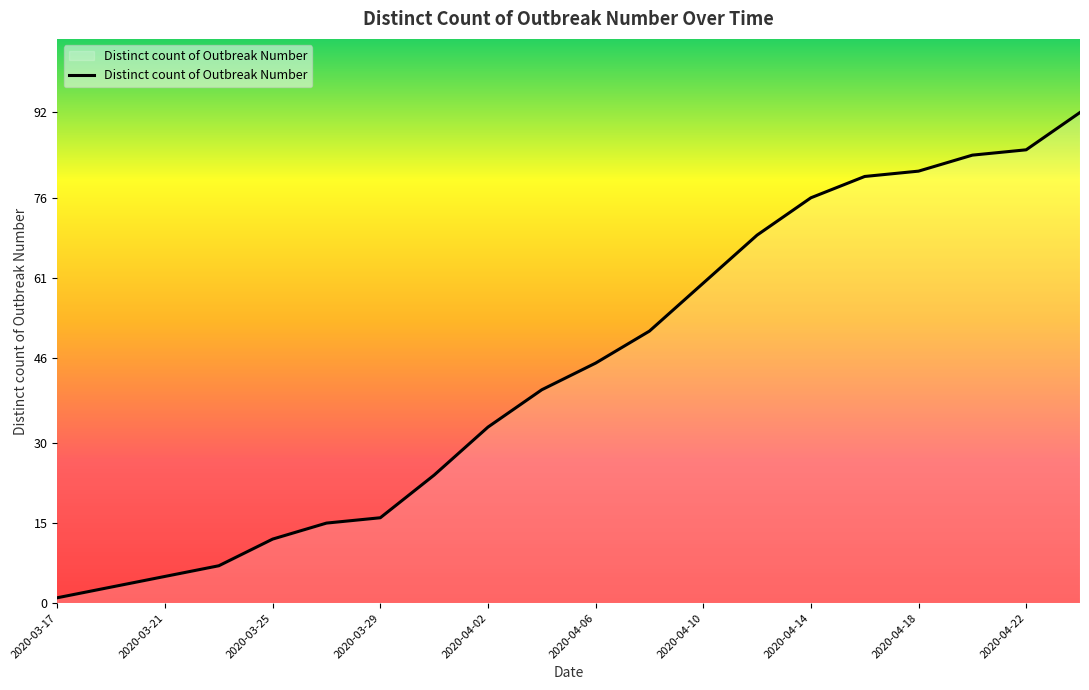

What is the difference between the maximum and minimum values?

91